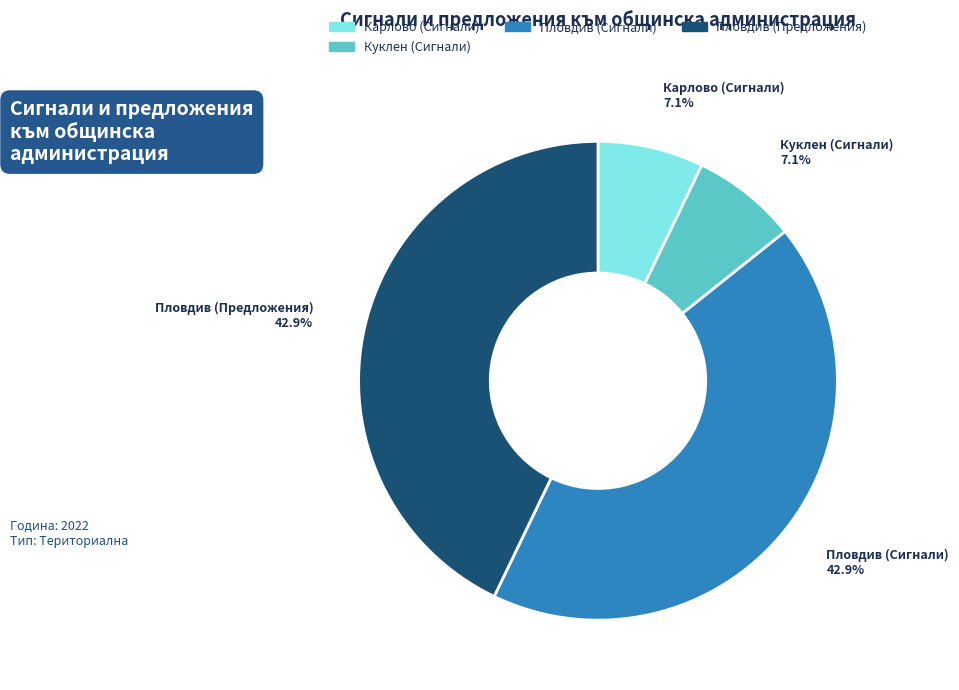

Count the number of slices in the pie.

4